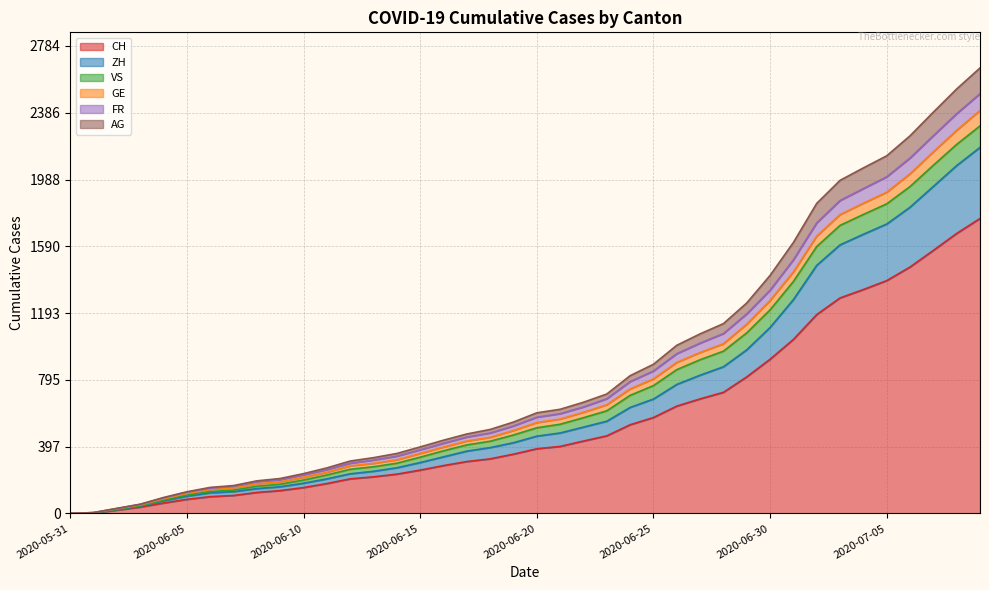

How many data points in FR are above 599?

19